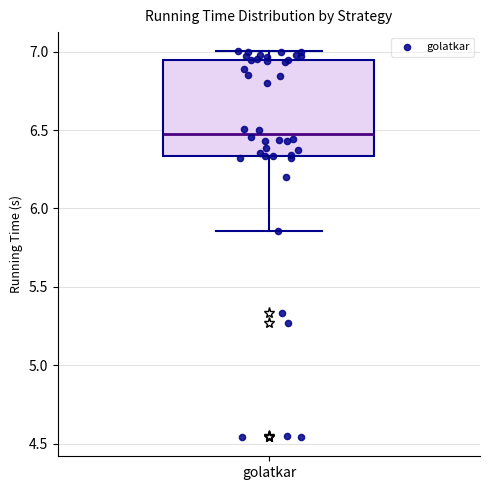

Read this box plot against the y-axis: the position of the median line, the range covered by the box, and the ends of both whiskers. The values are not printed on the chart, so give them approximately, as read against the axis.

median 6.50, box 6.35 to 6.95, whiskers 5.85 to 7.00